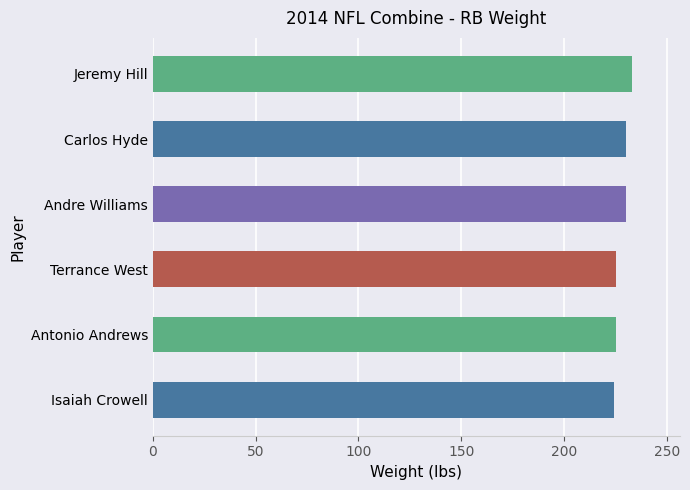

What is the greatest value displayed?

233